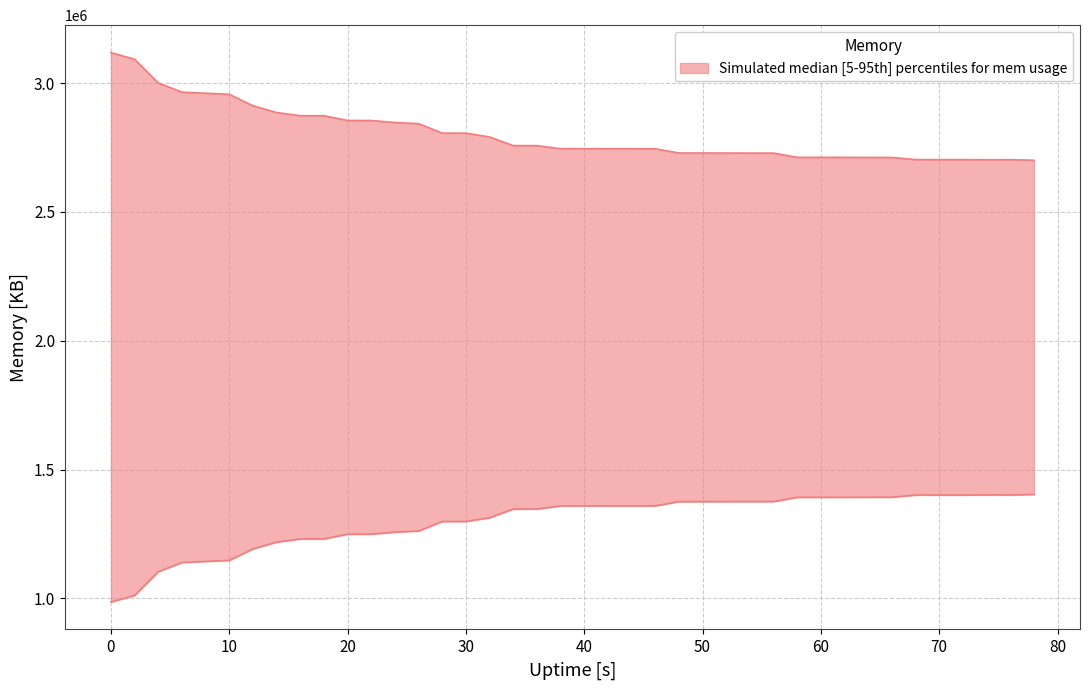

How many data points in mem.used.KB are less than 1358648?

19